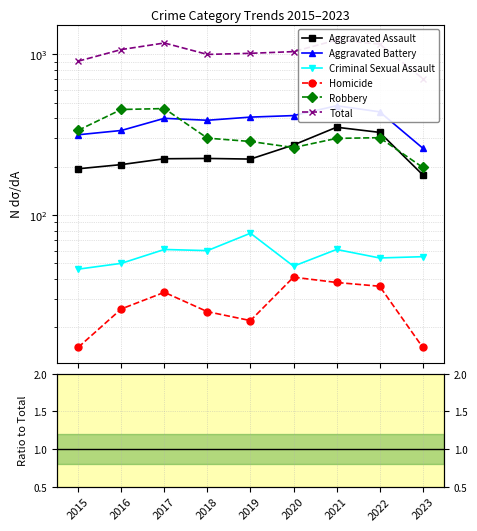

Rank the series by their maximum value, from lowest to highest.

Homicide, Criminal Sexual Assault, Aggravated Assault, Aggravated Battery, Robbery, Total